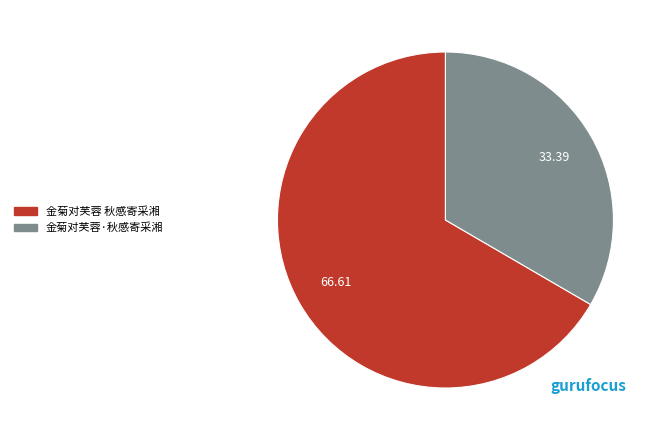

Does any single category account for the majority?

Yes